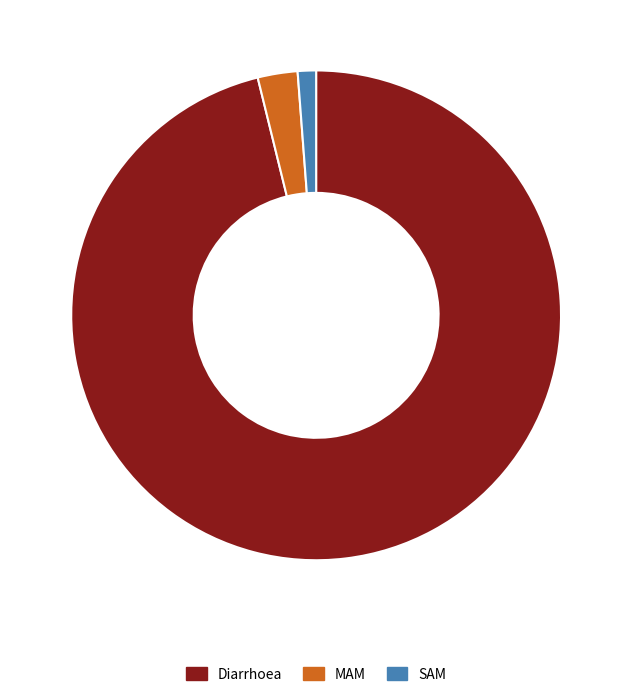

Is the sum of Diarrhoea and SAM greater than half?

Yes